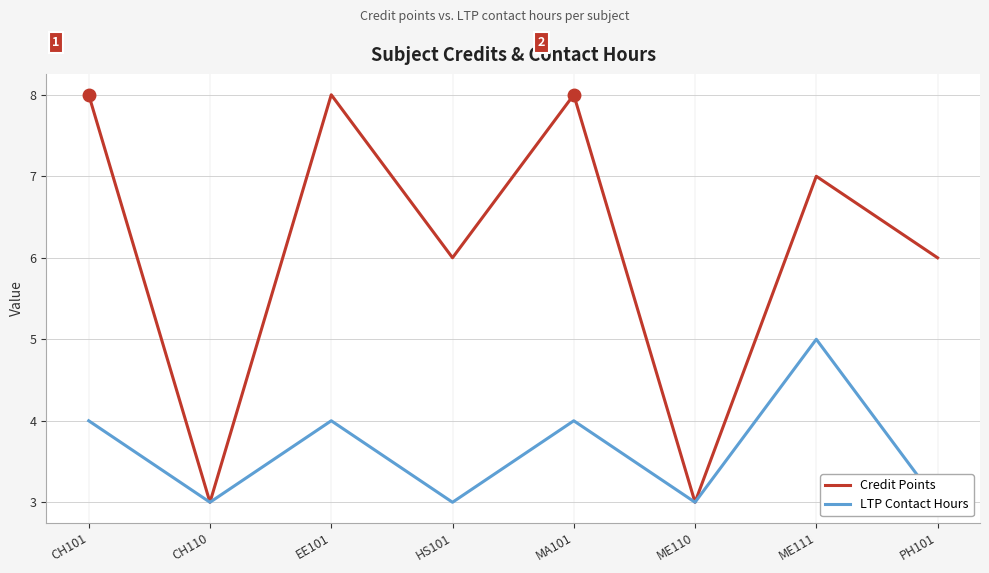

Which series has the largest total across all categories?

Credit Points